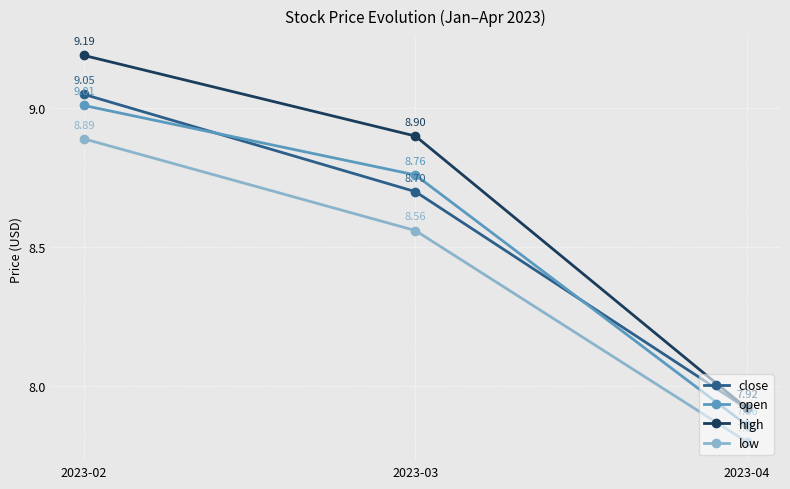

The high series shows 2.8 at 2023-02. True or false?

False